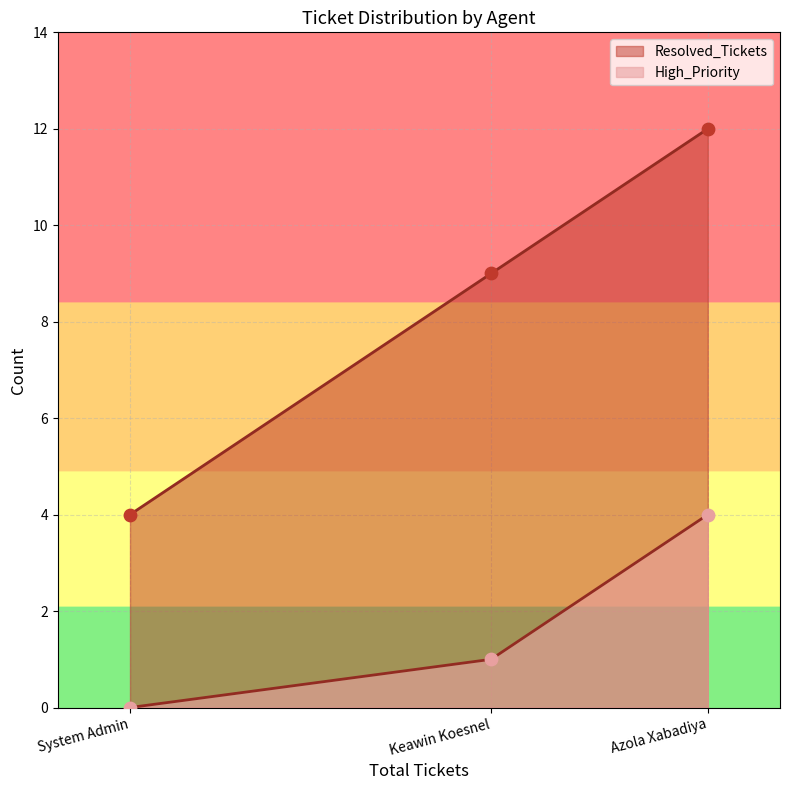

What are all the series names shown in the legend?

High_Priority, Resolved_Tickets